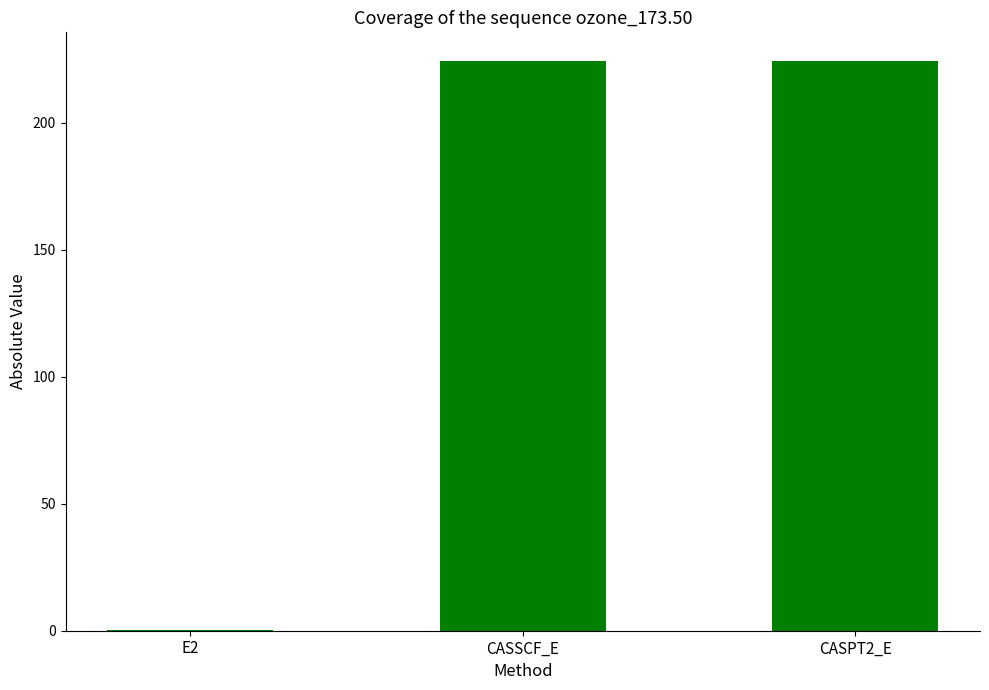

Are the bars horizontal?

No